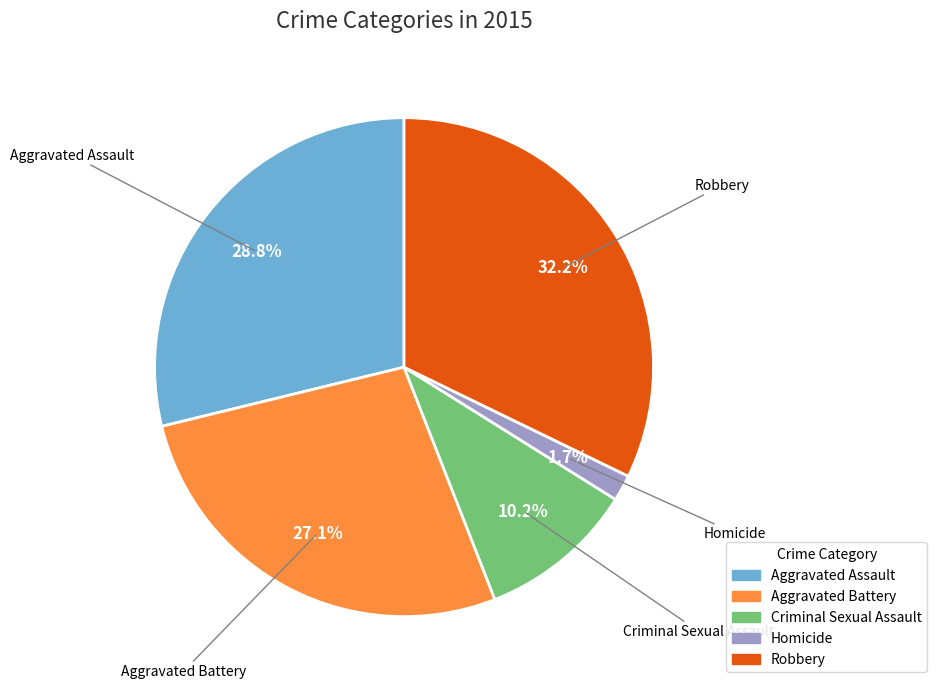

To the nearest percent, what percentage of the pie is Criminal Sexual Assault?

10%